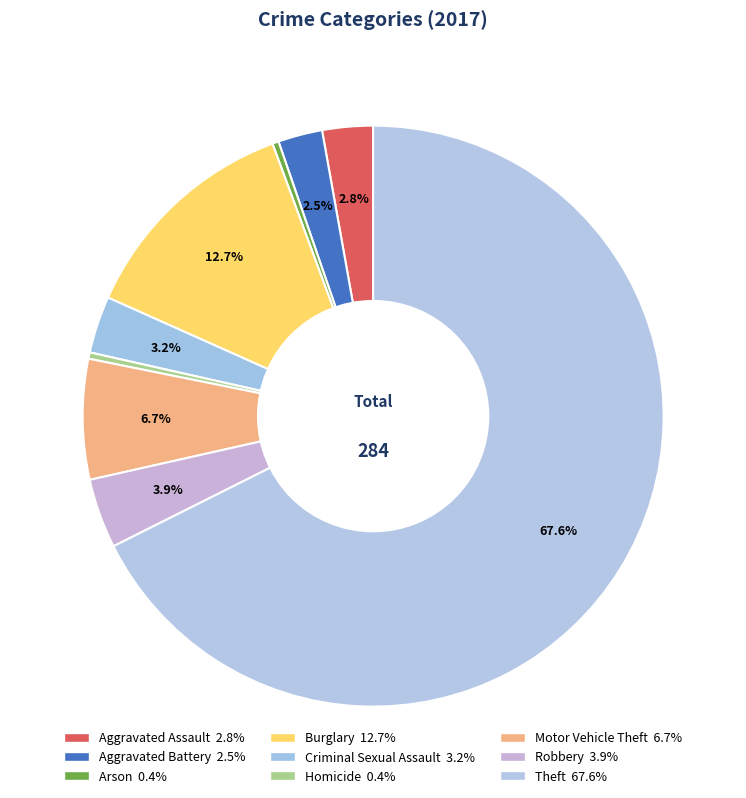

To the nearest percent, what percentage of the pie is Aggravated Battery?

2%